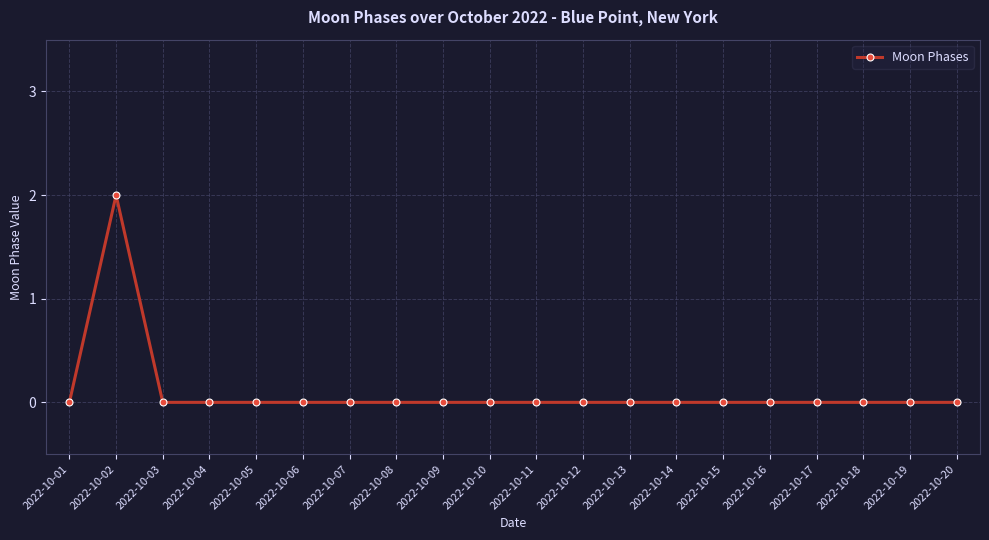

Reading right to left, extract all data points from this chart.

0	0	0	0	0	0	0	0	0	0	0	0	0	0	0	0	0	0	2	0